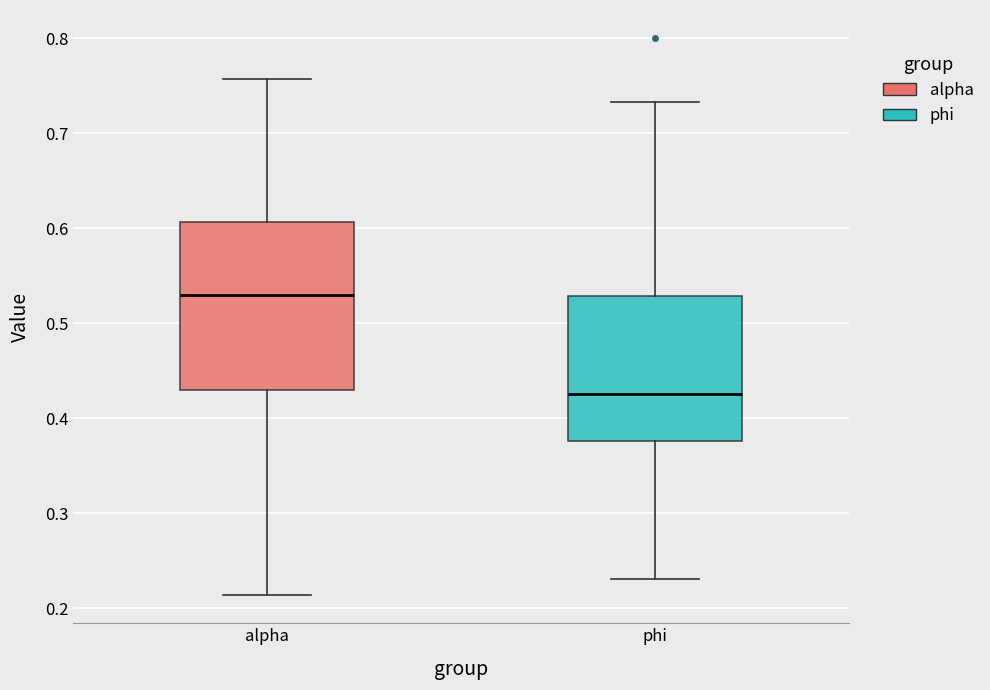

Reading left to right, read every box against the y-axis: the position of its median line, the range the box covers, and the ends of its whiskers. The values are not printed on the chart, so give them approximately, as read against the axis.

alpha: median 0.53, box 0.43 to 0.61, whiskers 0.21 to 0.76
phi: median 0.43, box 0.38 to 0.53, whiskers 0.23 to 0.73